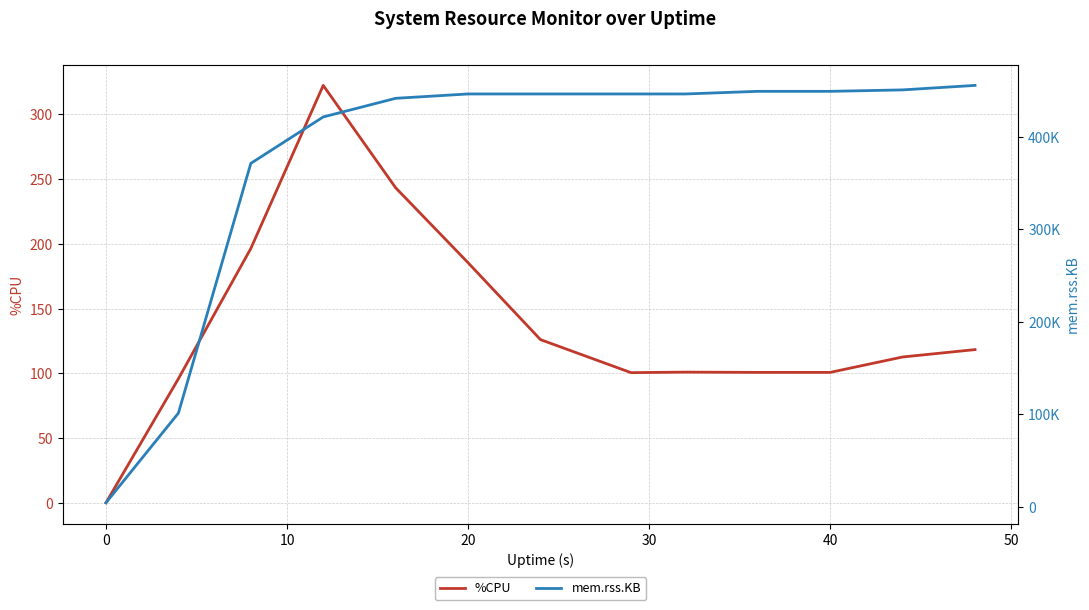

What are all the series names shown in the legend?

%CPU, mem.rss.KB